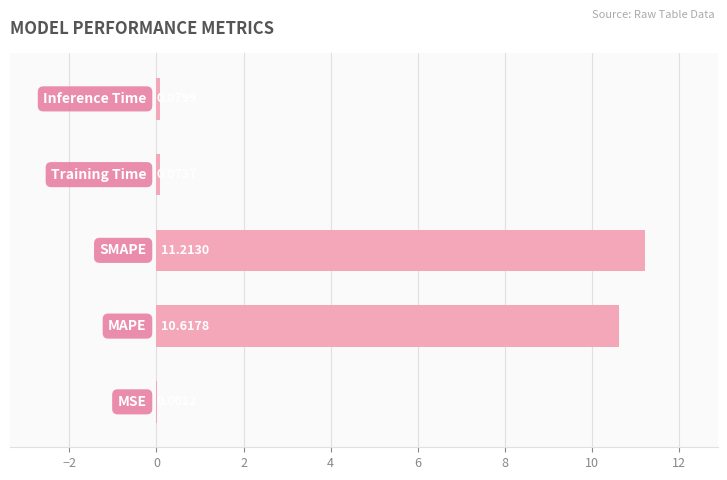

How many series are shown in this chart?

1